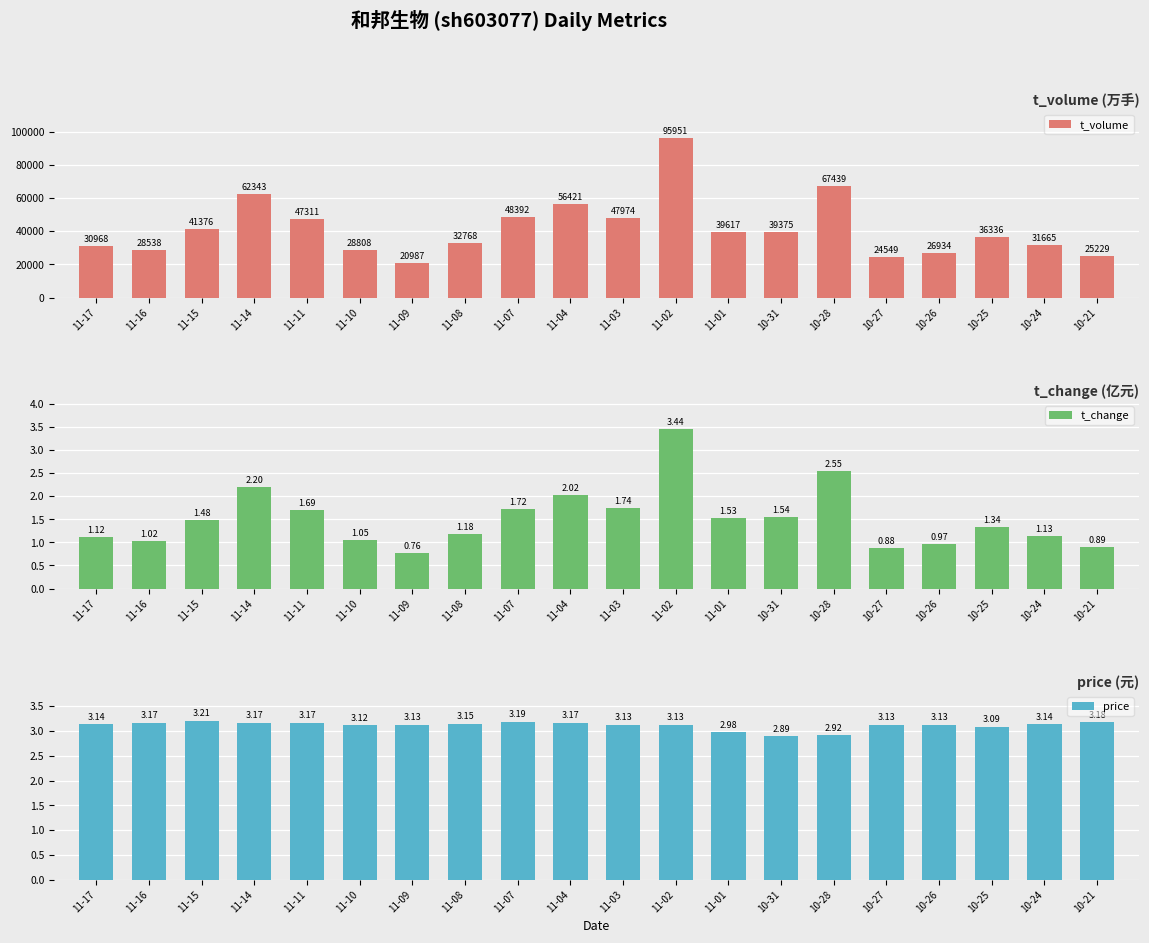

Reading left to right, transcribe all the data shown in this chart.

t_volume: 30968.0	28538.0	41376.0	62343.0	47311.0	28808.0	20987.0	32768.0	48392.0	56421.0	47974.0	95951.0	39617.0	39375.0	67439.0	24549.0	26934.0	36336.0	31665.0	25229.0
t_change: 1.1	1.0	1.5	2.2	1.7	1.1	0.8	1.2	1.7	2.0	1.7	3.4	1.5	1.5	2.5	0.9	1.0	1.3	1.1	0.9
price: 3.1	3.2	3.2	3.2	3.2	3.1	3.1	3.1	3.2	3.2	3.1	3.1	3.0	2.9	2.9	3.1	3.1	3.1	3.1	3.2